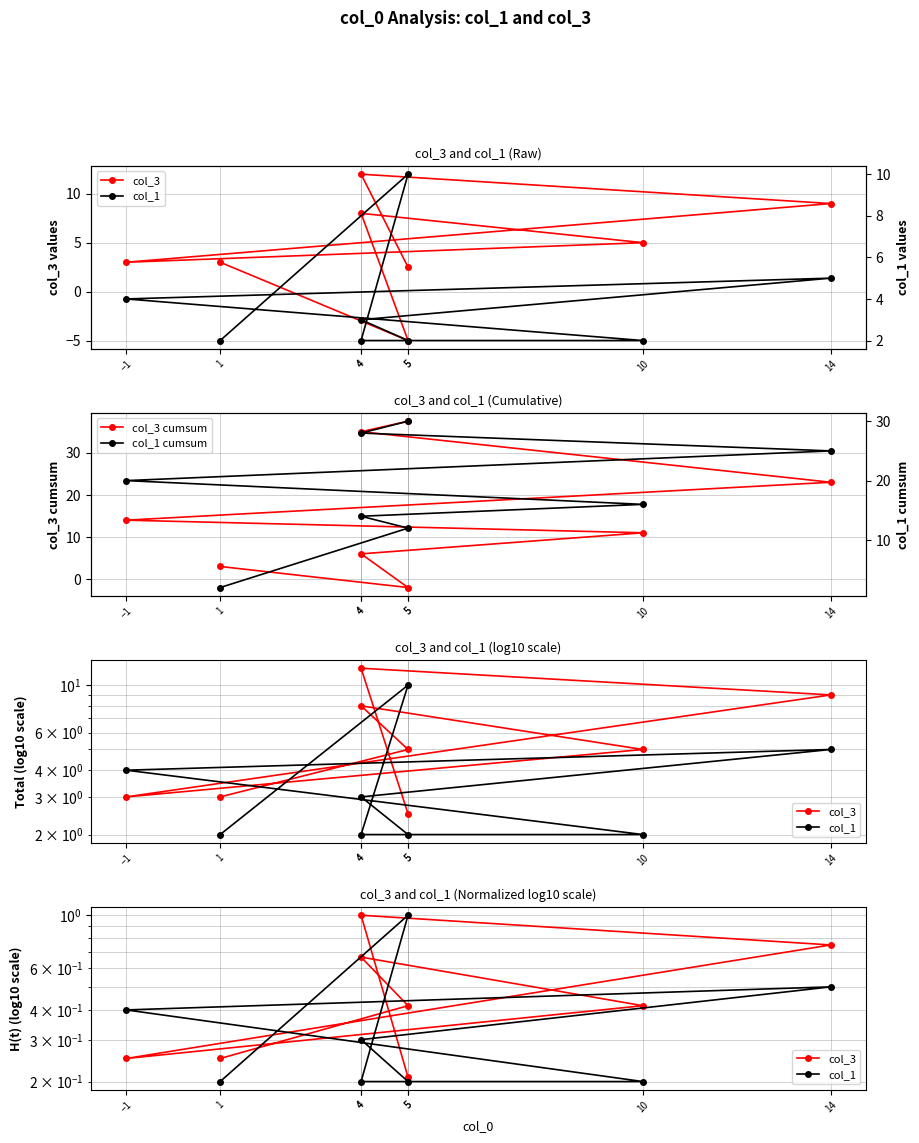

What is the label of the 8th point from the right?

1